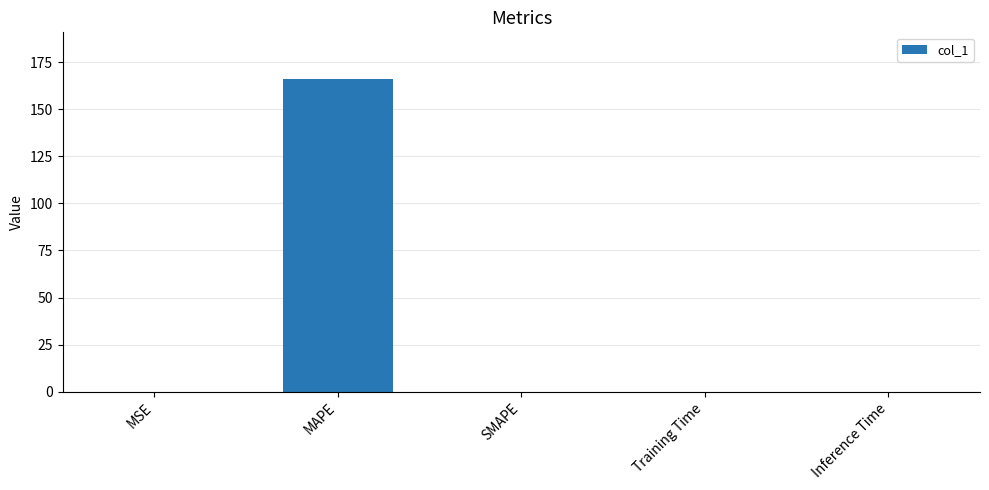

What is the sum of all values?

165.9